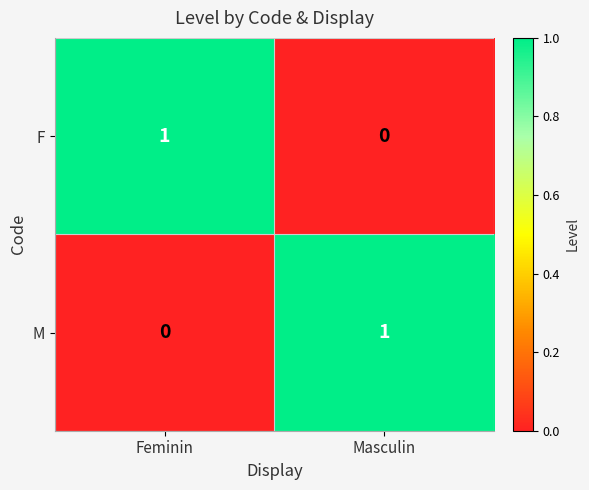

The M series shows 1 at Masculin. True or false?

True